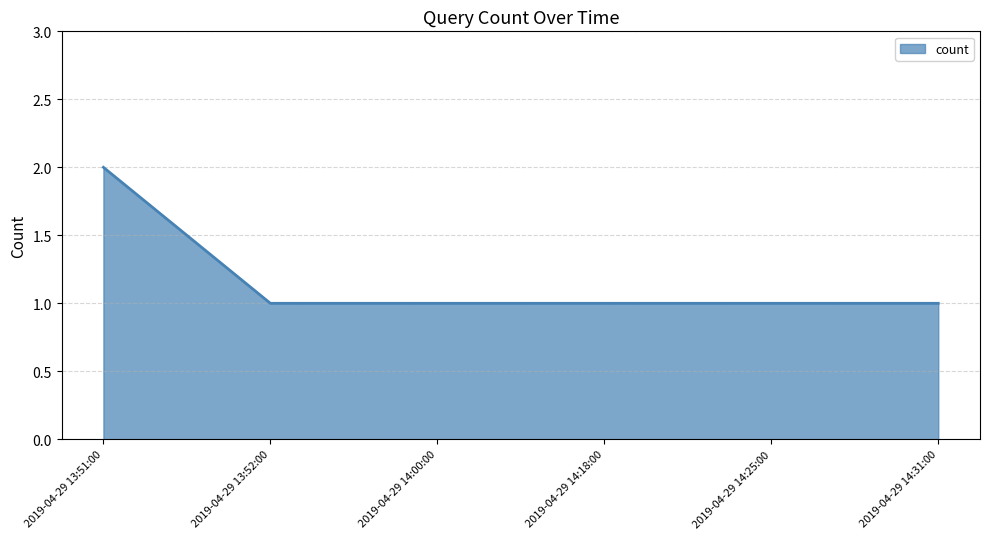

Reading left to right, what are all the values shown in this chart?

2	1	1	1	1	1